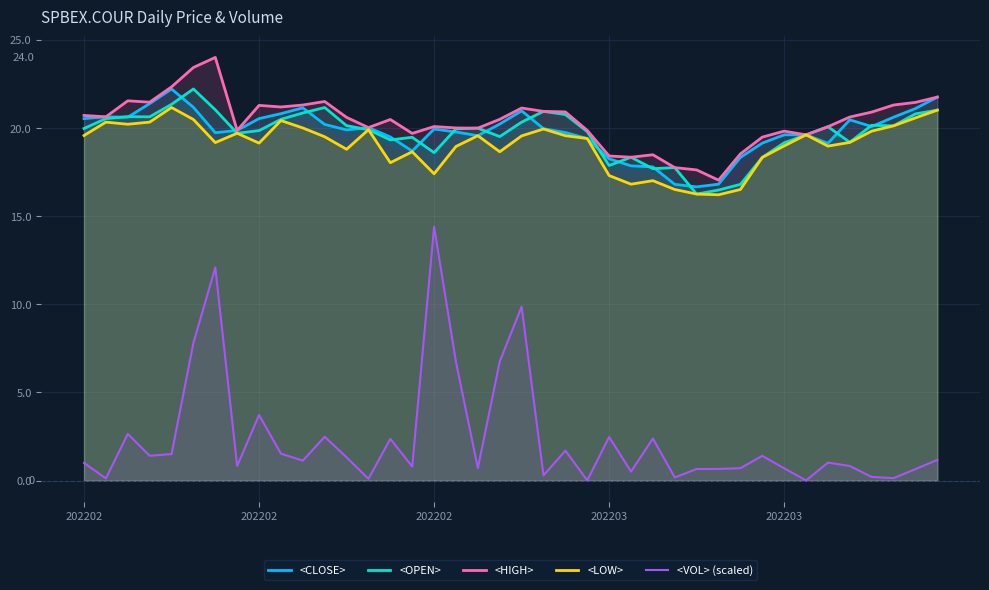

What are all the series names shown in the legend?

<CLOSE>, <OPEN>, <HIGH>, <LOW>, <VOL> (scaled)